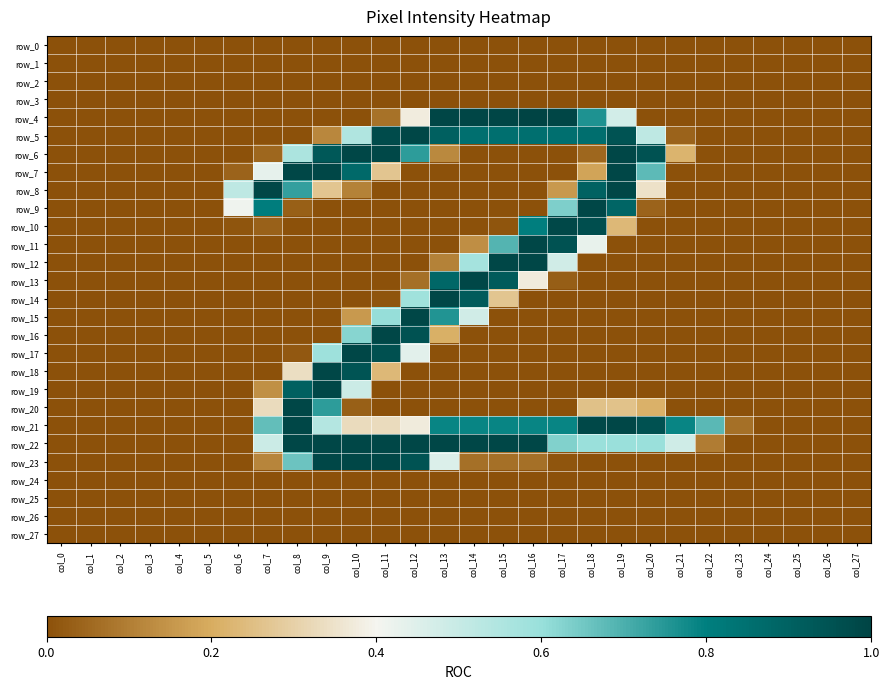

Reading left to right, list all the values displayed in this chart.

row_0: col_0=0.0	col_1=0.0	col_2=0.0	col_3=0.0	col_4=0.0	col_5=0.0	col_6=0.0	col_7=0.0	col_8=0.0	col_9=0.0	col_10=0.0	col_11=0.0	col_12=0.0	col_13=0.0	col_14=0.0	col_15=0.0	col_16=0.0	col_17=0.0	col_18=0.0	col_19=0.0	col_20=0.0	col_21=0.0	col_22=0.0	col_23=0.0	col_24=0.0	col_25=0.0	col_26=0.0	col_27=0.0
row_1: col_0=0.0	col_1=0.0	col_2=0.0	col_3=0.0	col_4=0.0	col_5=0.0	col_6=0.0	col_7=0.0	col_8=0.0	col_9=0.0	col_10=0.0	col_11=0.0	col_12=0.0	col_13=0.0	col_14=0.0	col_15=0.0	col_16=0.0	col_17=0.0	col_18=0.0	col_19=0.0	col_20=0.0	col_21=0.0	col_22=0.0	col_23=0.0	col_24=0.0	col_25=0.0	col_26=0.0	col_27=0.0
row_2: col_0=0.0	col_1=0.0	col_2=0.0	col_3=0.0	col_4=0.0	col_5=0.0	col_6=0.0	col_7=0.0	col_8=0.0	col_9=0.0	col_10=0.0	col_11=0.0	col_12=0.0	col_13=0.0	col_14=0.0	col_15=0.0	col_16=0.0	col_17=0.0	col_18=0.0	col_19=0.0	col_20=0.0	col_21=0.0	col_22=0.0	col_23=0.0	col_24=0.0	col_25=0.0	col_26=0.0	col_27=0.0
row_3: col_0=0.0	col_1=0.0	col_2=0.0	col_3=0.0	col_4=0.0	col_5=0.0	col_6=0.0	col_7=0.0	col_8=0.0	col_9=0.0	col_10=0.0	col_11=0.0	col_12=0.0	col_13=0.0	col_14=0.0	col_15=0.0	col_16=0.0	col_17=0.0	col_18=0.0	col_19=0.0	col_20=0.0	col_21=0.0	col_22=0.0	col_23=0.0	col_24=0.0	col_25=0.0	col_26=0.0	col_27=0.0
row_4: col_0=0.0	col_1=0.0	col_2=0.0	col_3=0.0	col_4=0.0	col_5=0.0	col_6=0.0	col_7=0.0	col_8=0.0	col_9=0.0	col_10=0.0	col_11=0.1	col_12=0.4	col_13=1.0	col_14=1.0	col_15=1.0	col_16=1.0	col_17=1.0	col_18=0.8	col_19=0.5	col_20=0.0	col_21=0.0	col_22=0.0	col_23=0.0	col_24=0.0	col_25=0.0	col_26=0.0	col_27=0.0
row_5: col_0=0.0	col_1=0.0	col_2=0.0	col_3=0.0	col_4=0.0	col_5=0.0	col_6=0.0	col_7=0.0	col_8=0.0	col_9=0.1	col_10=0.5	col_11=1.0	col_12=1.0	col_13=0.9	col_14=0.9	col_15=0.9	col_16=0.9	col_17=0.9	col_18=0.9	col_19=0.9	col_20=0.5	col_21=0.0	col_22=0.0	col_23=0.0	col_24=0.0	col_25=0.0	col_26=0.0	col_27=0.0
row_6: col_0=0.0	col_1=0.0	col_2=0.0	col_3=0.0	col_4=0.0	col_5=0.0	col_6=0.0	col_7=0.0	col_8=0.6	col_9=0.9	col_10=1.0	col_11=1.0	col_12=0.7	col_13=0.1	col_14=0.0	col_15=0.0	col_16=0.0	col_17=0.0	col_18=0.0	col_19=1.0	col_20=1.0	col_21=0.2	col_22=0.0	col_23=0.0	col_24=0.0	col_25=0.0	col_26=0.0	col_27=0.0
row_7: col_0=0.0	col_1=0.0	col_2=0.0	col_3=0.0	col_4=0.0	col_5=0.0	col_6=0.0	col_7=0.4	col_8=1.0	col_9=1.0	col_10=0.9	col_11=0.3	col_12=0.0	col_13=0.0	col_14=0.0	col_15=0.0	col_16=0.0	col_17=0.0	col_18=0.2	col_19=1.0	col_20=0.7	col_21=0.0	col_22=0.0	col_23=0.0	col_24=0.0	col_25=0.0	col_26=0.0	col_27=0.0
row_8: col_0=0.0	col_1=0.0	col_2=0.0	col_3=0.0	col_4=0.0	col_5=0.0	col_6=0.5	col_7=1.0	col_8=0.7	col_9=0.3	col_10=0.1	col_11=0.0	col_12=0.0	col_13=0.0	col_14=0.0	col_15=0.0	col_16=0.0	col_17=0.2	col_18=0.9	col_19=1.0	col_20=0.3	col_21=0.0	col_22=0.0	col_23=0.0	col_24=0.0	col_25=0.0	col_26=0.0	col_27=0.0
row_9: col_0=0.0	col_1=0.0	col_2=0.0	col_3=0.0	col_4=0.0	col_5=0.0	col_6=0.4	col_7=0.8	col_8=0.0	col_9=0.0	col_10=0.0	col_11=0.0	col_12=0.0	col_13=0.0	col_14=0.0	col_15=0.0	col_16=0.0	col_17=0.6	col_18=1.0	col_19=0.9	col_20=0.0	col_21=0.0	col_22=0.0	col_23=0.0	col_24=0.0	col_25=0.0	col_26=0.0	col_27=0.0
row_10: col_0=0.0	col_1=0.0	col_2=0.0	col_3=0.0	col_4=0.0	col_5=0.0	col_6=0.0	col_7=0.0	col_8=0.0	col_9=0.0	col_10=0.0	col_11=0.0	col_12=0.0	col_13=0.0	col_14=0.0	col_15=0.0	col_16=0.8	col_17=1.0	col_18=1.0	col_19=0.2	col_20=0.0	col_21=0.0	col_22=0.0	col_23=0.0	col_24=0.0	col_25=0.0	col_26=0.0	col_27=0.0
row_11: col_0=0.0	col_1=0.0	col_2=0.0	col_3=0.0	col_4=0.0	col_5=0.0	col_6=0.0	col_7=0.0	col_8=0.0	col_9=0.0	col_10=0.0	col_11=0.0	col_12=0.0	col_13=0.0	col_14=0.1	col_15=0.7	col_16=1.0	col_17=1.0	col_18=0.4	col_19=0.0	col_20=0.0	col_21=0.0	col_22=0.0	col_23=0.0	col_24=0.0	col_25=0.0	col_26=0.0	col_27=0.0
row_12: col_0=0.0	col_1=0.0	col_2=0.0	col_3=0.0	col_4=0.0	col_5=0.0	col_6=0.0	col_7=0.0	col_8=0.0	col_9=0.0	col_10=0.0	col_11=0.0	col_12=0.0	col_13=0.1	col_14=0.6	col_15=1.0	col_16=1.0	col_17=0.5	col_18=0.0	col_19=0.0	col_20=0.0	col_21=0.0	col_22=0.0	col_23=0.0	col_24=0.0	col_25=0.0	col_26=0.0	col_27=0.0
row_13: col_0=0.0	col_1=0.0	col_2=0.0	col_3=0.0	col_4=0.0	col_5=0.0	col_6=0.0	col_7=0.0	col_8=0.0	col_9=0.0	col_10=0.0	col_11=0.0	col_12=0.1	col_13=0.9	col_14=1.0	col_15=0.9	col_16=0.4	col_17=0.0	col_18=0.0	col_19=0.0	col_20=0.0	col_21=0.0	col_22=0.0	col_23=0.0	col_24=0.0	col_25=0.0	col_26=0.0	col_27=0.0
row_14: col_0=0.0	col_1=0.0	col_2=0.0	col_3=0.0	col_4=0.0	col_5=0.0	col_6=0.0	col_7=0.0	col_8=0.0	col_9=0.0	col_10=0.0	col_11=0.0	col_12=0.6	col_13=1.0	col_14=0.9	col_15=0.3	col_16=0.0	col_17=0.0	col_18=0.0	col_19=0.0	col_20=0.0	col_21=0.0	col_22=0.0	col_23=0.0	col_24=0.0	col_25=0.0	col_26=0.0	col_27=0.0
row_15: col_0=0.0	col_1=0.0	col_2=0.0	col_3=0.0	col_4=0.0	col_5=0.0	col_6=0.0	col_7=0.0	col_8=0.0	col_9=0.0	col_10=0.2	col_11=0.6	col_12=1.0	col_13=0.8	col_14=0.5	col_15=0.0	col_16=0.0	col_17=0.0	col_18=0.0	col_19=0.0	col_20=0.0	col_21=0.0	col_22=0.0	col_23=0.0	col_24=0.0	col_25=0.0	col_26=0.0	col_27=0.0
row_16: col_0=0.0	col_1=0.0	col_2=0.0	col_3=0.0	col_4=0.0	col_5=0.0	col_6=0.0	col_7=0.0	col_8=0.0	col_9=0.0	col_10=0.6	col_11=1.0	col_12=1.0	col_13=0.2	col_14=0.0	col_15=0.0	col_16=0.0	col_17=0.0	col_18=0.0	col_19=0.0	col_20=0.0	col_21=0.0	col_22=0.0	col_23=0.0	col_24=0.0	col_25=0.0	col_26=0.0	col_27=0.0
row_17: col_0=0.0	col_1=0.0	col_2=0.0	col_3=0.0	col_4=0.0	col_5=0.0	col_6=0.0	col_7=0.0	col_8=0.0	col_9=0.6	col_10=1.0	col_11=1.0	col_12=0.4	col_13=0.0	col_14=0.0	col_15=0.0	col_16=0.0	col_17=0.0	col_18=0.0	col_19=0.0	col_20=0.0	col_21=0.0	col_22=0.0	col_23=0.0	col_24=0.0	col_25=0.0	col_26=0.0	col_27=0.0
row_18: col_0=0.0	col_1=0.0	col_2=0.0	col_3=0.0	col_4=0.0	col_5=0.0	col_6=0.0	col_7=0.0	col_8=0.3	col_9=1.0	col_10=0.9	col_11=0.2	col_12=0.0	col_13=0.0	col_14=0.0	col_15=0.0	col_16=0.0	col_17=0.0	col_18=0.0	col_19=0.0	col_20=0.0	col_21=0.0	col_22=0.0	col_23=0.0	col_24=0.0	col_25=0.0	col_26=0.0	col_27=0.0
row_19: col_0=0.0	col_1=0.0	col_2=0.0	col_3=0.0	col_4=0.0	col_5=0.0	col_6=0.0	col_7=0.1	col_8=0.9	col_9=1.0	col_10=0.5	col_11=0.0	col_12=0.0	col_13=0.0	col_14=0.0	col_15=0.0	col_16=0.0	col_17=0.0	col_18=0.0	col_19=0.0	col_20=0.0	col_21=0.0	col_22=0.0	col_23=0.0	col_24=0.0	col_25=0.0	col_26=0.0	col_27=0.0
row_20: col_0=0.0	col_1=0.0	col_2=0.0	col_3=0.0	col_4=0.0	col_5=0.0	col_6=0.0	col_7=0.3	col_8=1.0	col_9=0.7	col_10=0.0	col_11=0.0	col_12=0.0	col_13=0.0	col_14=0.0	col_15=0.0	col_16=0.0	col_17=0.0	col_18=0.3	col_19=0.3	col_20=0.2	col_21=0.0	col_22=0.0	col_23=0.0	col_24=0.0	col_25=0.0	col_26=0.0	col_27=0.0
row_21: col_0=0.0	col_1=0.0	col_2=0.0	col_3=0.0	col_4=0.0	col_5=0.0	col_6=0.0	col_7=0.7	col_8=1.0	col_9=0.5	col_10=0.3	col_11=0.3	col_12=0.4	col_13=0.8	col_14=0.8	col_15=0.8	col_16=0.8	col_17=0.8	col_18=1.0	col_19=1.0	col_20=1.0	col_21=0.8	col_22=0.7	col_23=0.1	col_24=0.0	col_25=0.0	col_26=0.0	col_27=0.0
row_22: col_0=0.0	col_1=0.0	col_2=0.0	col_3=0.0	col_4=0.0	col_5=0.0	col_6=0.0	col_7=0.5	col_8=1.0	col_9=1.0	col_10=1.0	col_11=1.0	col_12=1.0	col_13=1.0	col_14=1.0	col_15=1.0	col_16=1.0	col_17=0.6	col_18=0.6	col_19=0.6	col_20=0.6	col_21=0.5	col_22=0.1	col_23=0.0	col_24=0.0	col_25=0.0	col_26=0.0	col_27=0.0
row_23: col_0=0.0	col_1=0.0	col_2=0.0	col_3=0.0	col_4=0.0	col_5=0.0	col_6=0.0	col_7=0.1	col_8=0.7	col_9=1.0	col_10=1.0	col_11=1.0	col_12=0.9	col_13=0.5	col_14=0.1	col_15=0.1	col_16=0.1	col_17=0.0	col_18=0.0	col_19=0.0	col_20=0.0	col_21=0.0	col_22=0.0	col_23=0.0	col_24=0.0	col_25=0.0	col_26=0.0	col_27=0.0
row_24: col_0=0.0	col_1=0.0	col_2=0.0	col_3=0.0	col_4=0.0	col_5=0.0	col_6=0.0	col_7=0.0	col_8=0.0	col_9=0.0	col_10=0.0	col_11=0.0	col_12=0.0	col_13=0.0	col_14=0.0	col_15=0.0	col_16=0.0	col_17=0.0	col_18=0.0	col_19=0.0	col_20=0.0	col_21=0.0	col_22=0.0	col_23=0.0	col_24=0.0	col_25=0.0	col_26=0.0	col_27=0.0
row_25: col_0=0.0	col_1=0.0	col_2=0.0	col_3=0.0	col_4=0.0	col_5=0.0	col_6=0.0	col_7=0.0	col_8=0.0	col_9=0.0	col_10=0.0	col_11=0.0	col_12=0.0	col_13=0.0	col_14=0.0	col_15=0.0	col_16=0.0	col_17=0.0	col_18=0.0	col_19=0.0	col_20=0.0	col_21=0.0	col_22=0.0	col_23=0.0	col_24=0.0	col_25=0.0	col_26=0.0	col_27=0.0
row_26: col_0=0.0	col_1=0.0	col_2=0.0	col_3=0.0	col_4=0.0	col_5=0.0	col_6=0.0	col_7=0.0	col_8=0.0	col_9=0.0	col_10=0.0	col_11=0.0	col_12=0.0	col_13=0.0	col_14=0.0	col_15=0.0	col_16=0.0	col_17=0.0	col_18=0.0	col_19=0.0	col_20=0.0	col_21=0.0	col_22=0.0	col_23=0.0	col_24=0.0	col_25=0.0	col_26=0.0	col_27=0.0
row_27: col_0=0.0	col_1=0.0	col_2=0.0	col_3=0.0	col_4=0.0	col_5=0.0	col_6=0.0	col_7=0.0	col_8=0.0	col_9=0.0	col_10=0.0	col_11=0.0	col_12=0.0	col_13=0.0	col_14=0.0	col_15=0.0	col_16=0.0	col_17=0.0	col_18=0.0	col_19=0.0	col_20=0.0	col_21=0.0	col_22=0.0	col_23=0.0	col_24=0.0	col_25=0.0	col_26=0.0	col_27=0.0